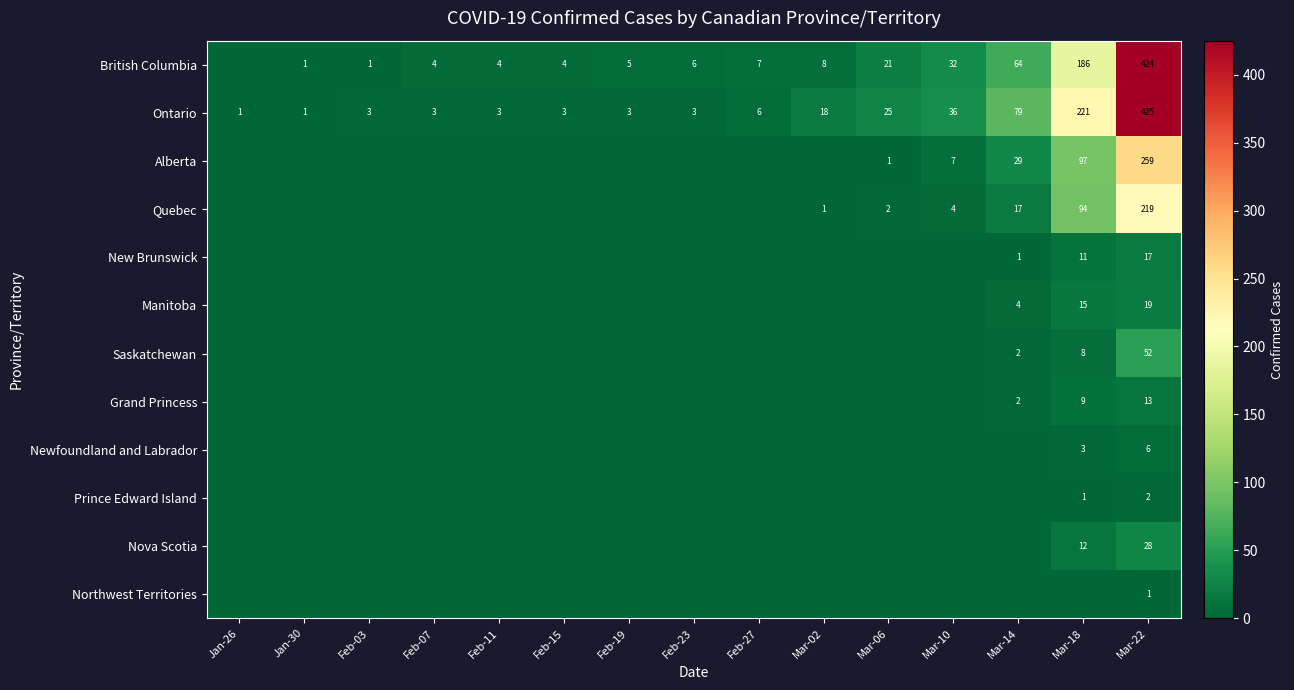

What is the maximum value shown in the chart?

425